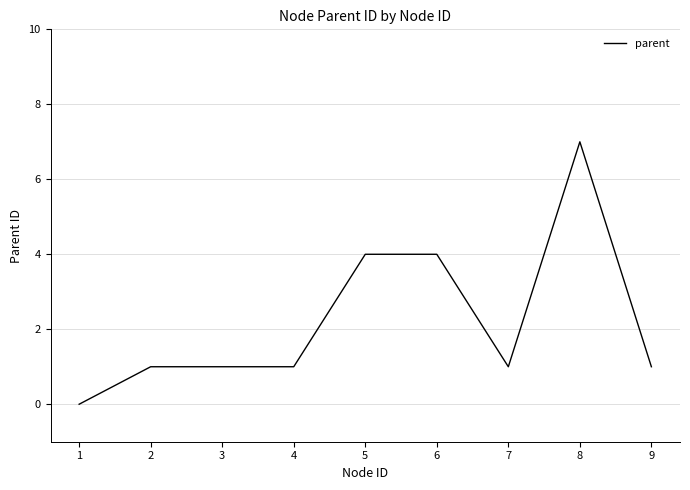

What is the sum of the values at 2 and 8?

8